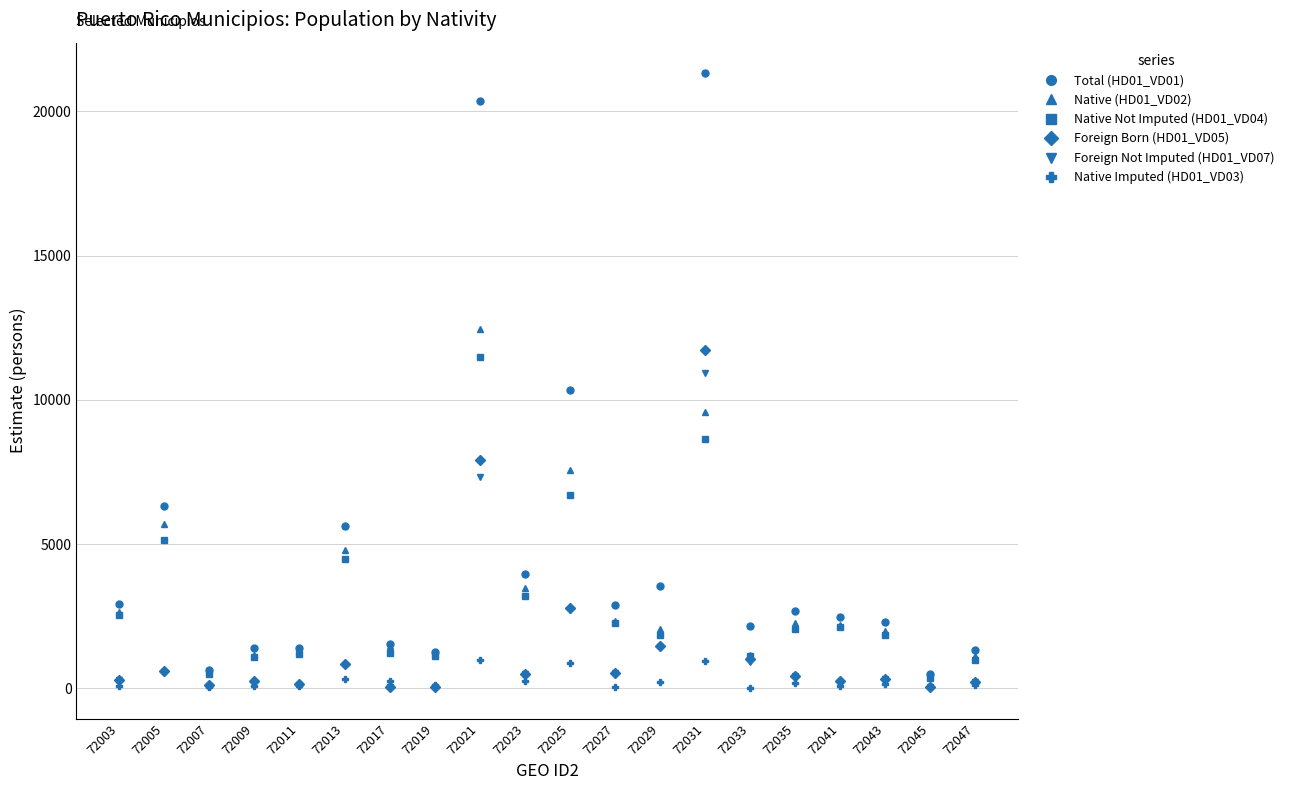

Is it true that Foreign Not Imputed (HD01_VD07) equals 300 at 72003?

True